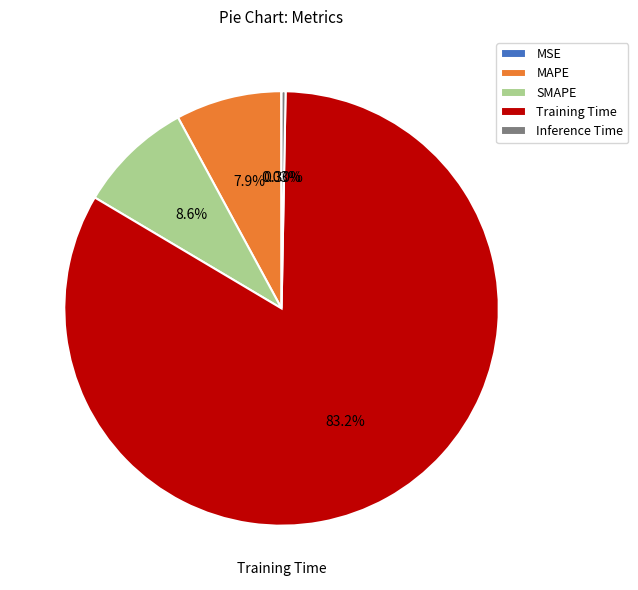

To the nearest percent, what is the combined percentage of Training Time and Inference Time?

84%